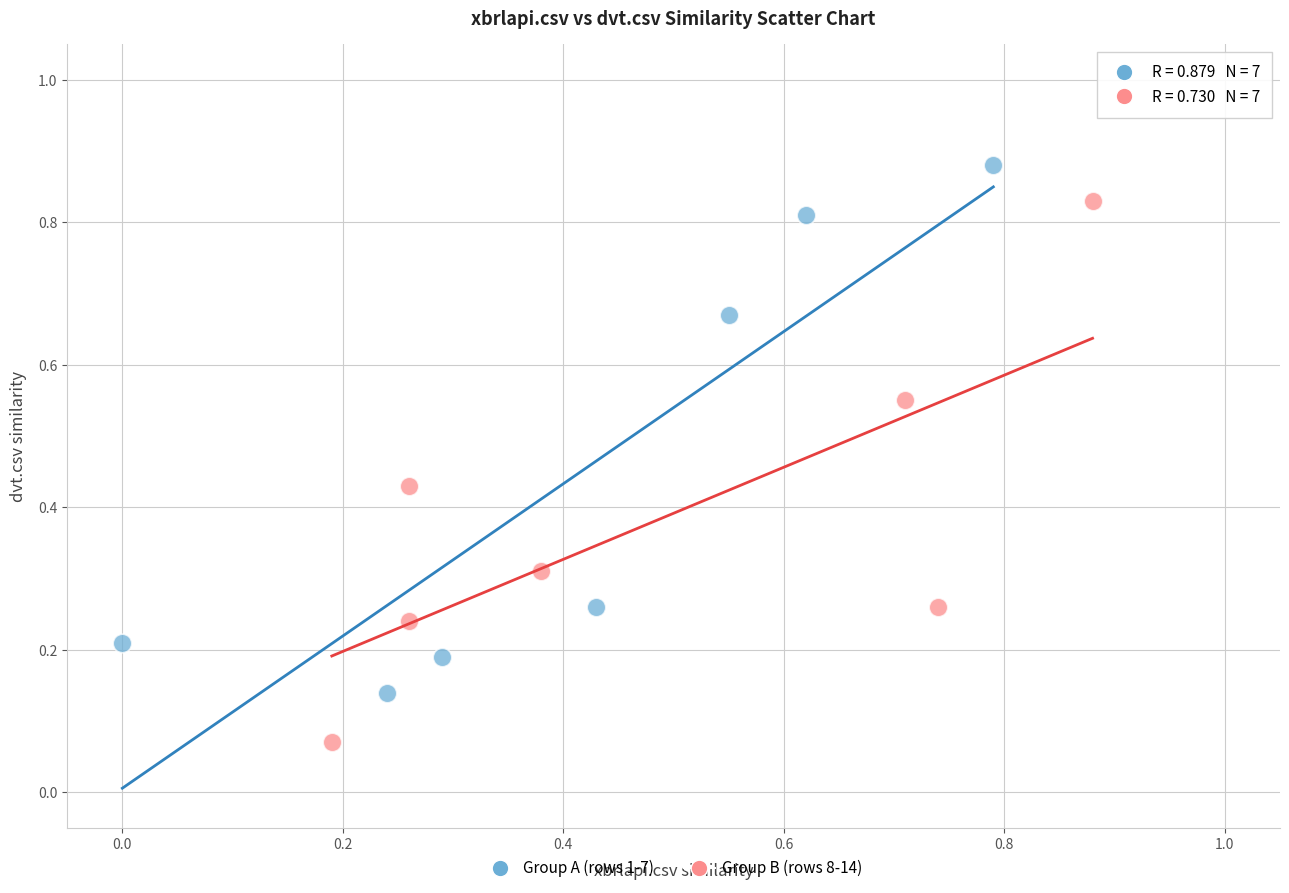

Which series contains the highest Y value?

Group A (rows 1-7)